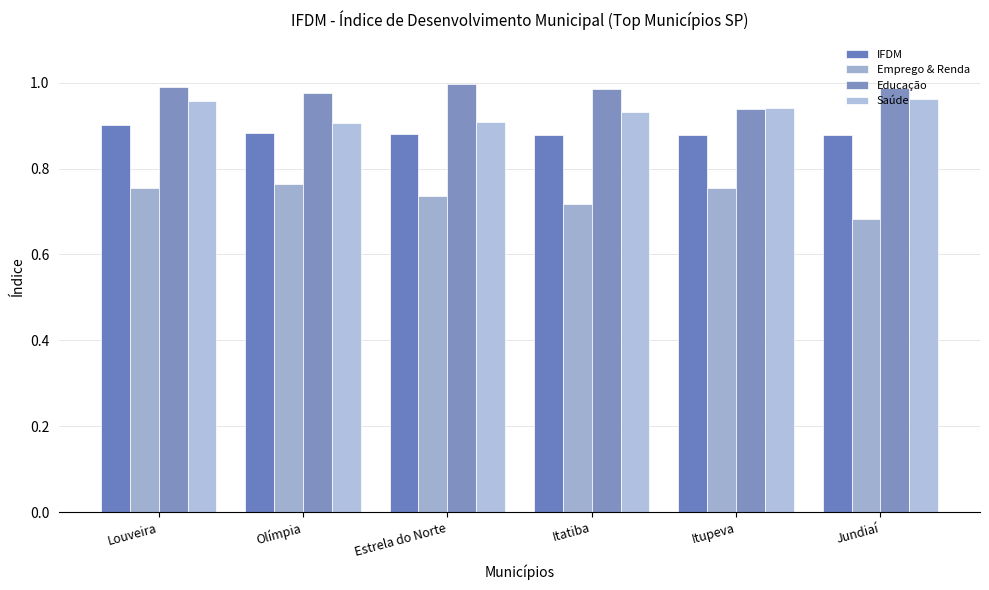

Rank the categories by IFDM value from lowest to highest.

Jundiaí, Itupeva, Itatiba, Estrela do Norte, Olímpia, Louveira